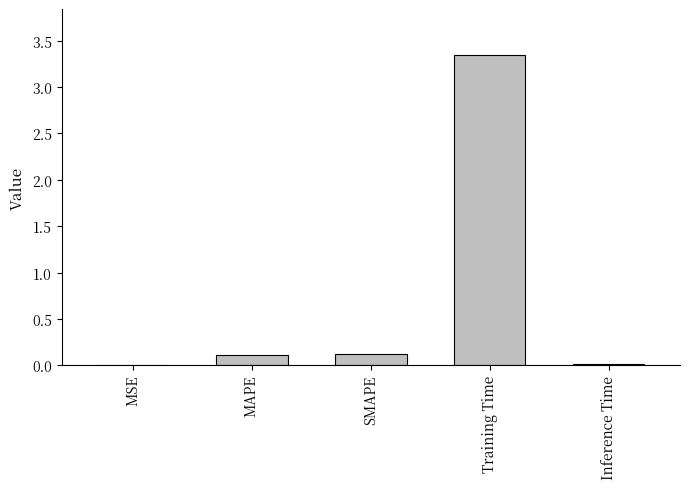

Are the bars horizontal?

No